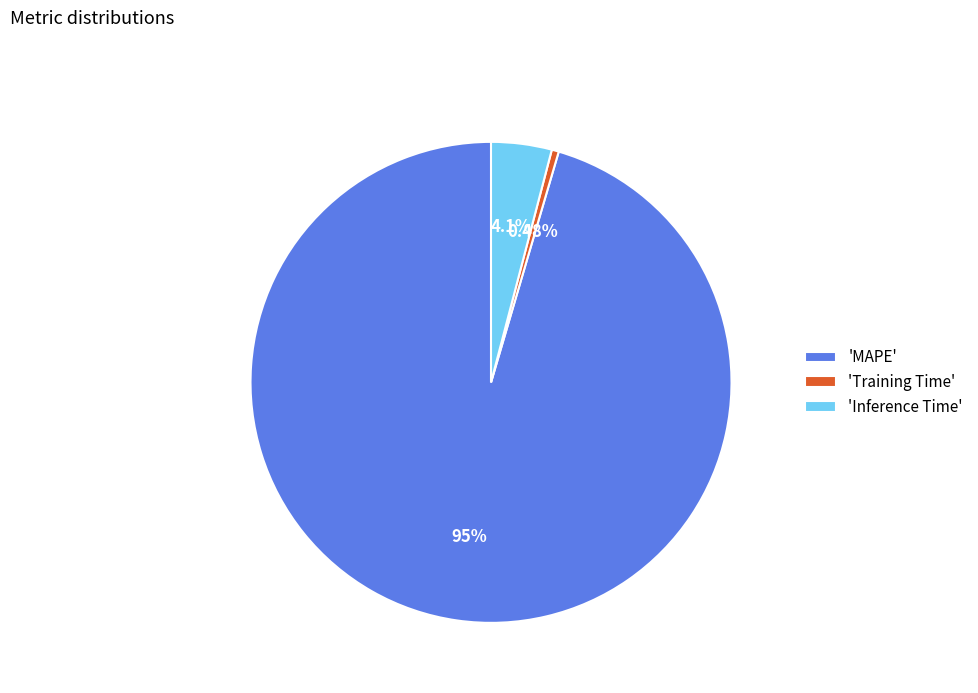

Which slice is the largest?

'MAPE'